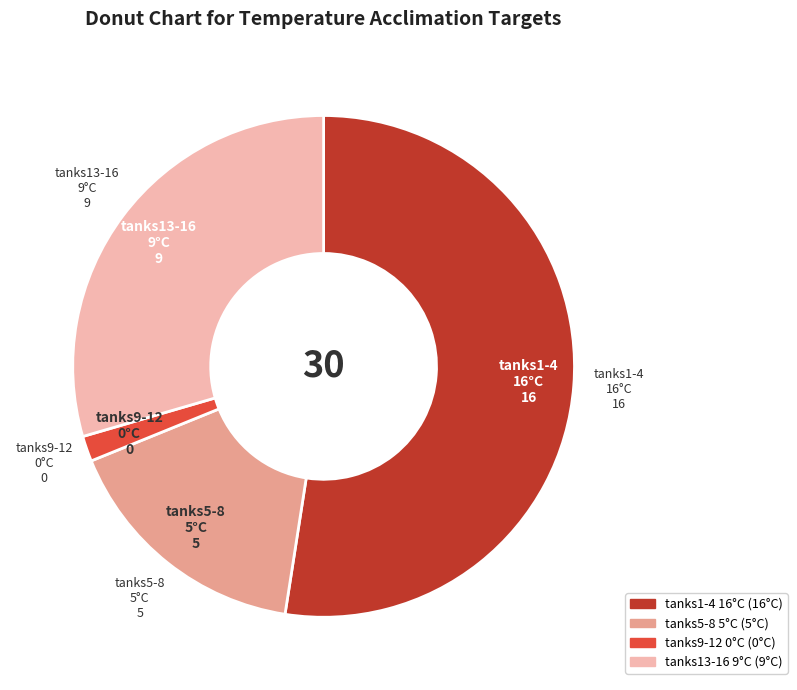

Does any single category account for the majority?

Yes